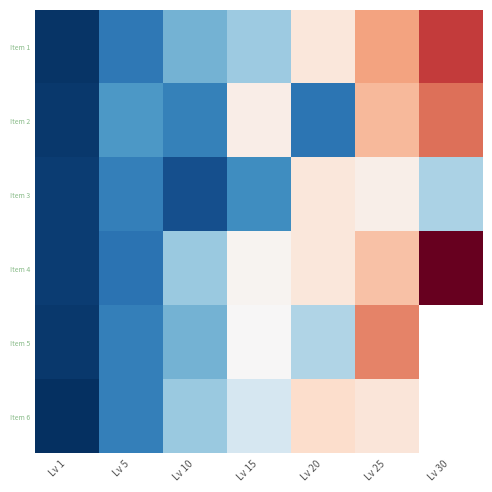

Rank the series by their average value, from lowest to highest.

Item 3, Item 2, Item 1, Item 4, Item 5, Item 6